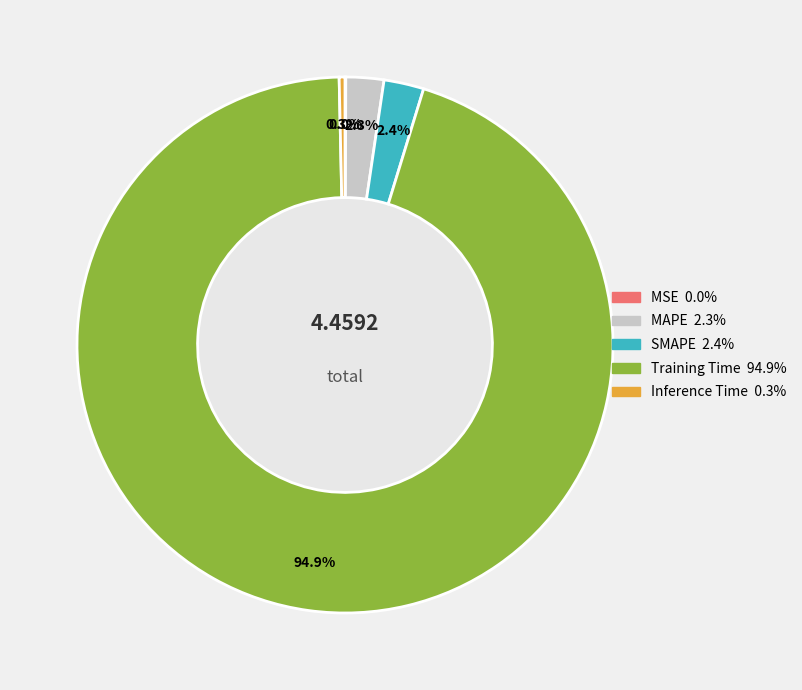

Do SMAPE and MAPE together represent more than half of the pie?

No